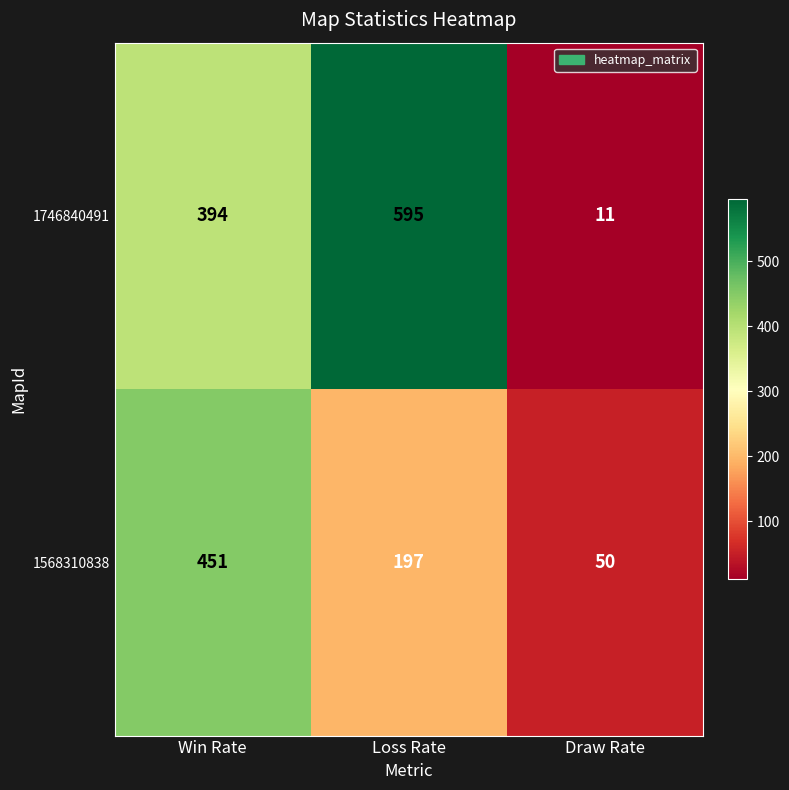

Is it true that 1746840491 equals 17 at Draw Rate?

False